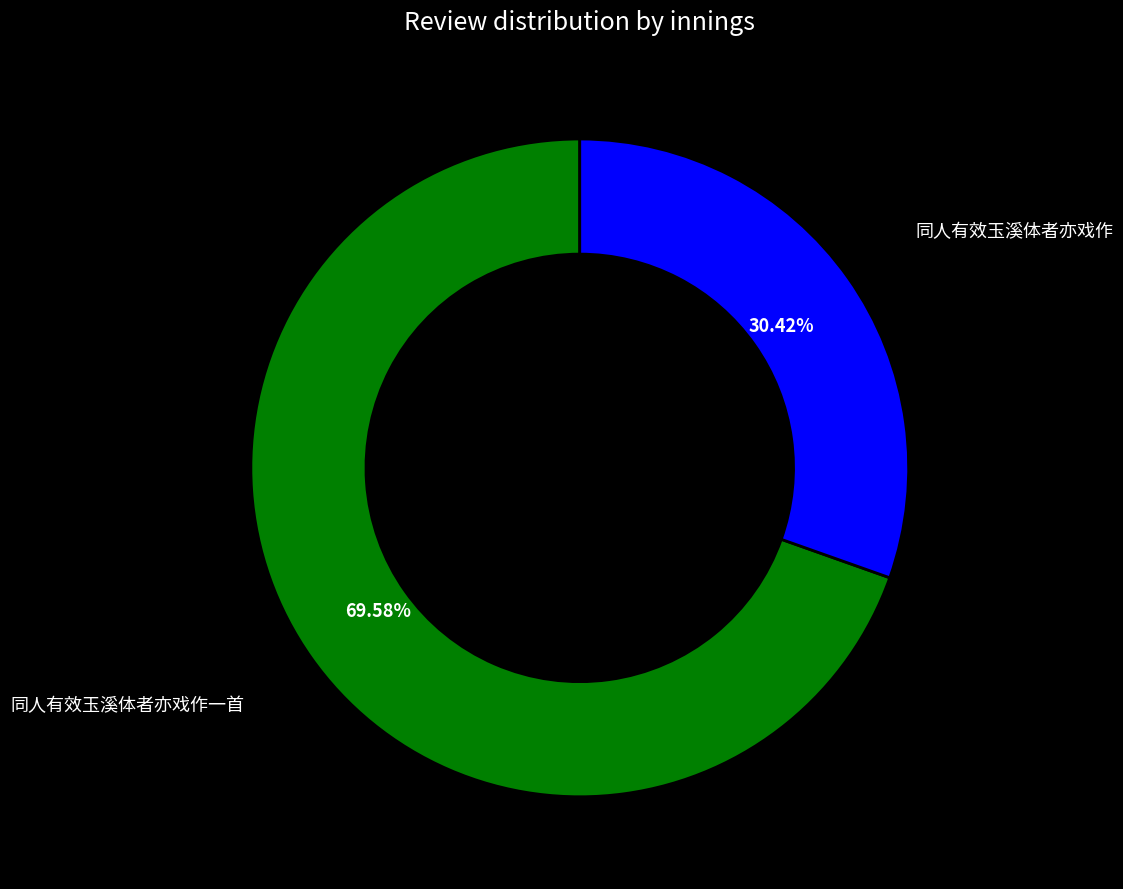

Does any single category account for the majority?

Yes